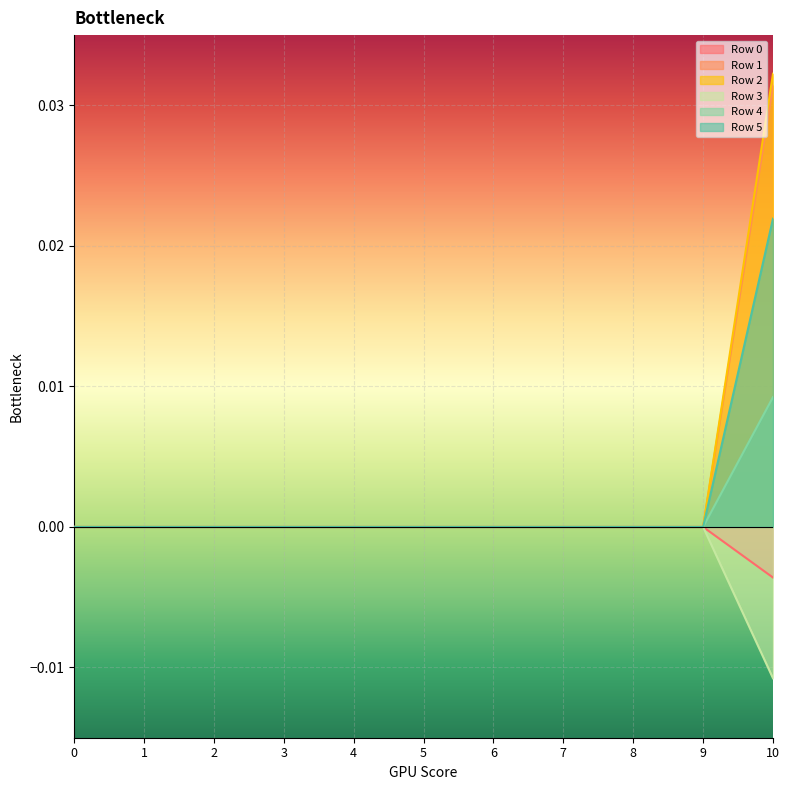

The Row 0 series shows -0.0 at 4. True or false?

False